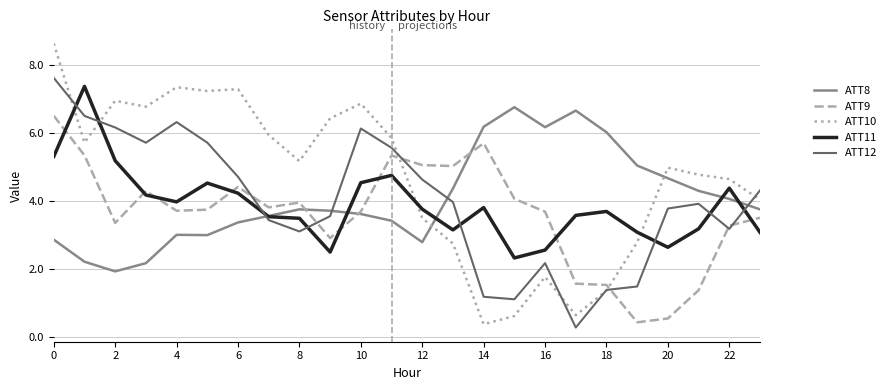

Count the number of data series in this chart.

5